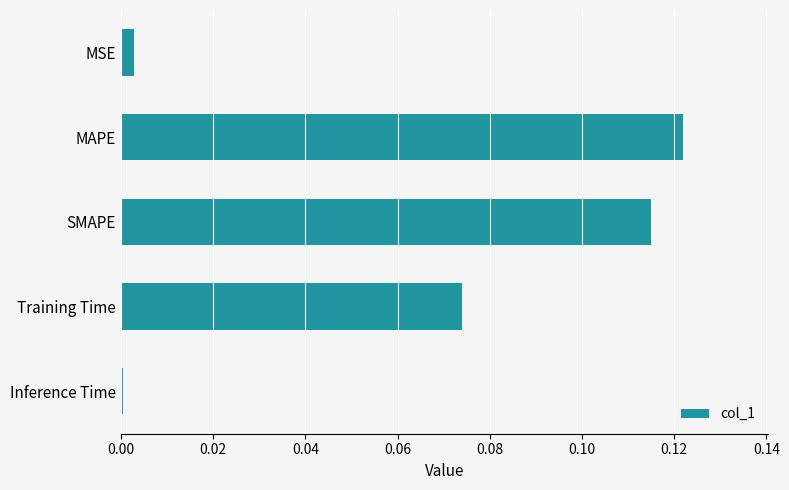

Which label corresponds to the smallest value in the chart?

Inference Time